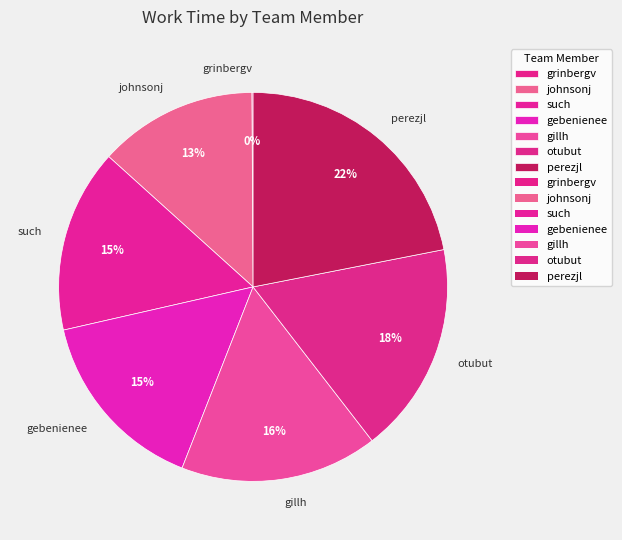

Is it true that perezjl is 29% of the pie?

False